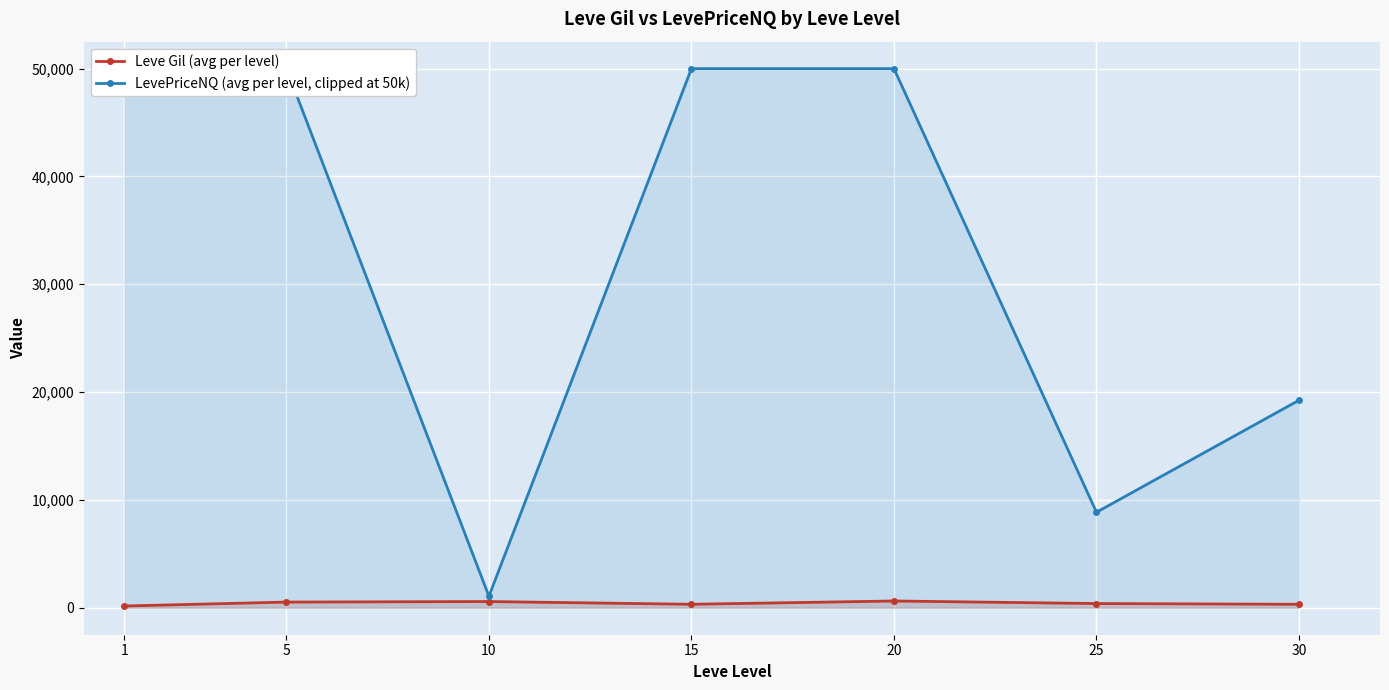

Is it true that Leve Gil (avg per level) equals 216.6 at 30?

False